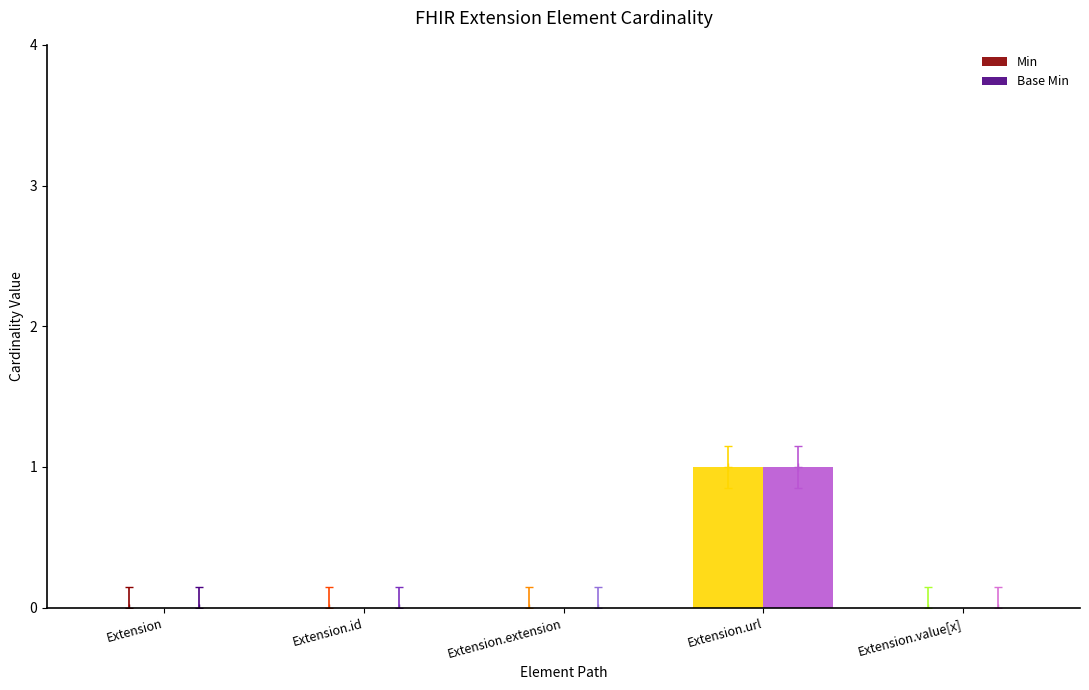

Reading left to right, list all the values displayed in this chart.

Min: 0	0	0	1	0
Base Min: 0	0	0	1	0